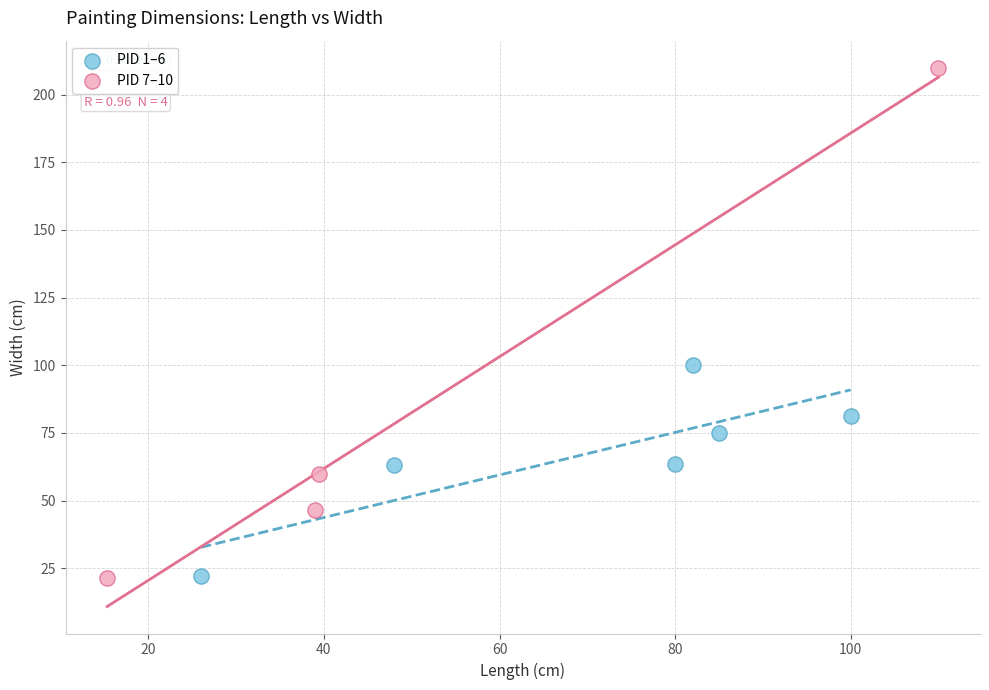

Which series has the largest Y range (max minus min)?

PID 7–10